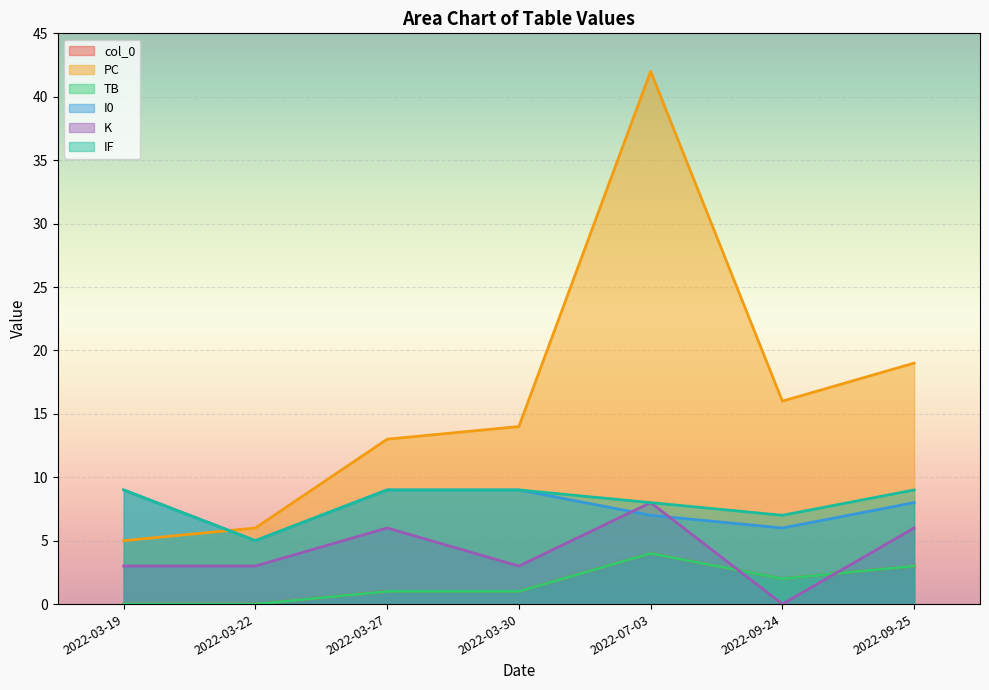

What is the approximate value of IF at 2022-09-24?

7